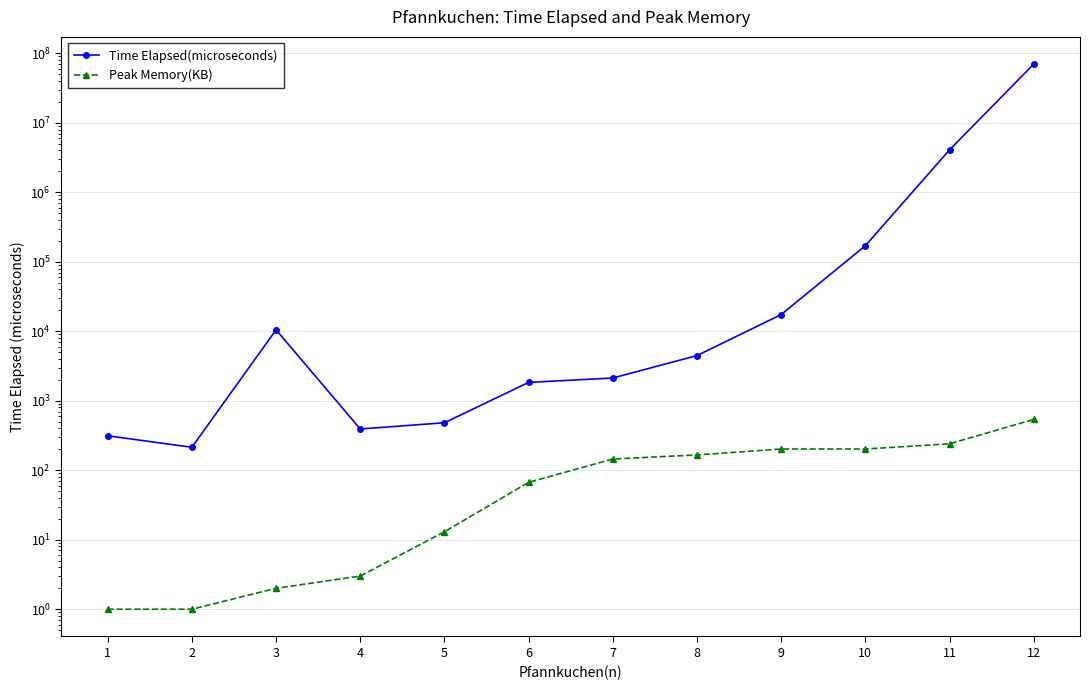

Which series changed the most between 1 and 11?

Time Elapsed(microseconds)